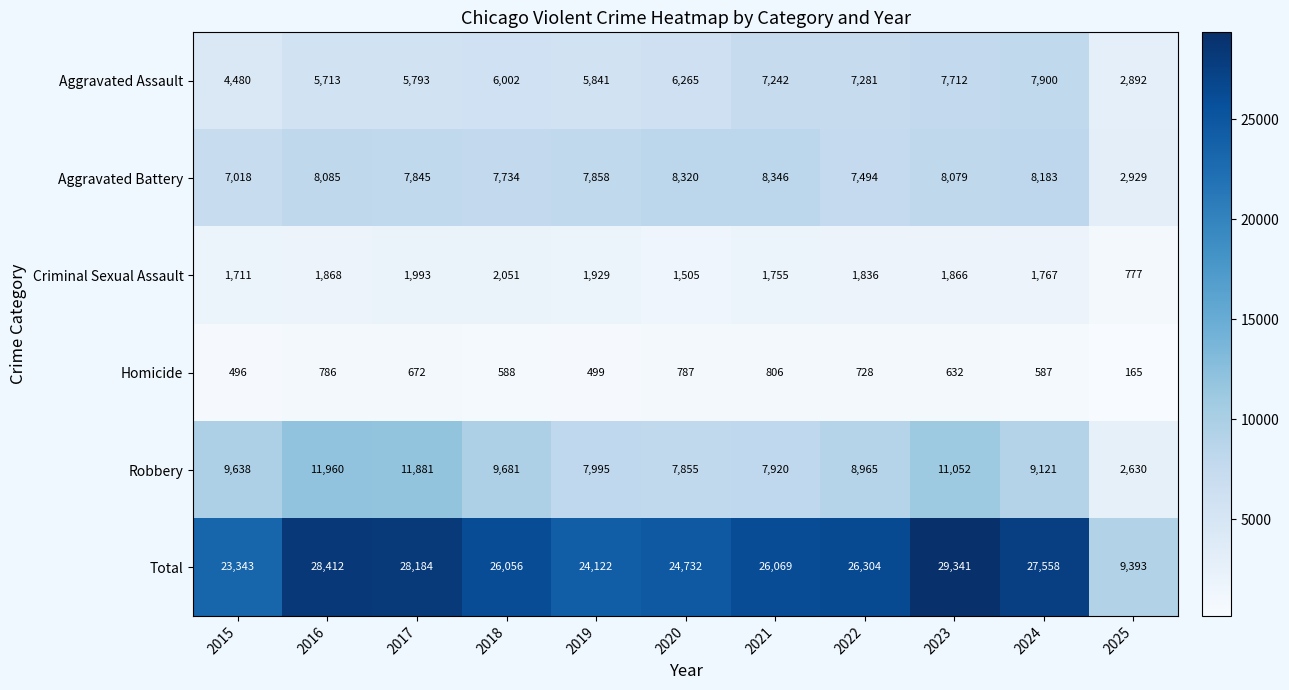

What is the spread (max minus min) of values at 2021?

25263